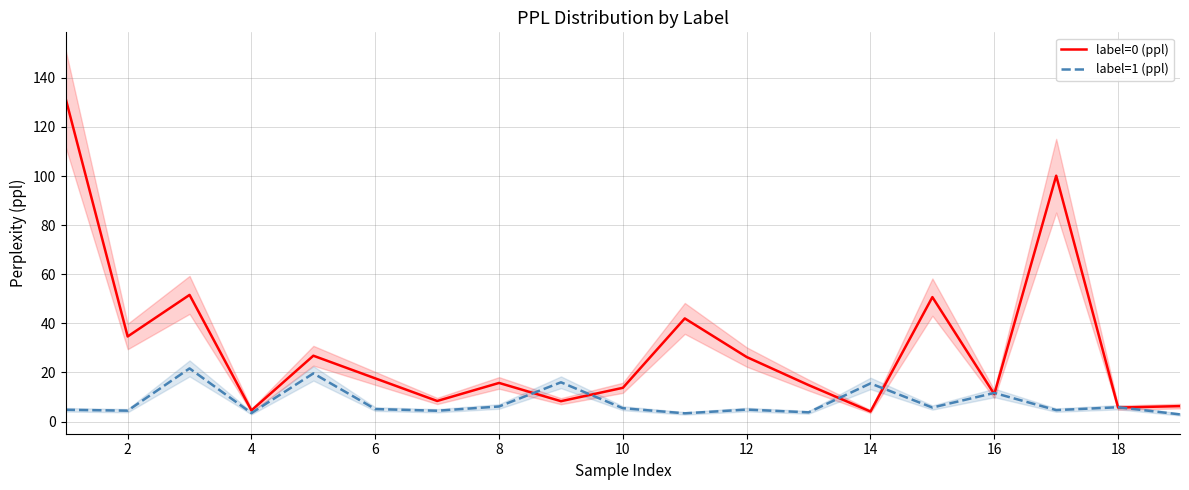

True or false: label=0 (ppl) has a value of 37.8 at 12.

False